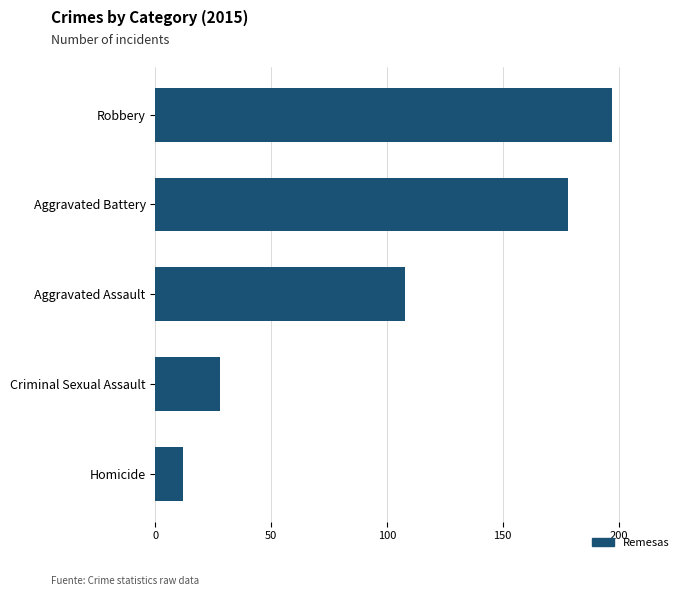

Which category has the lowest value across all series?

Homicide